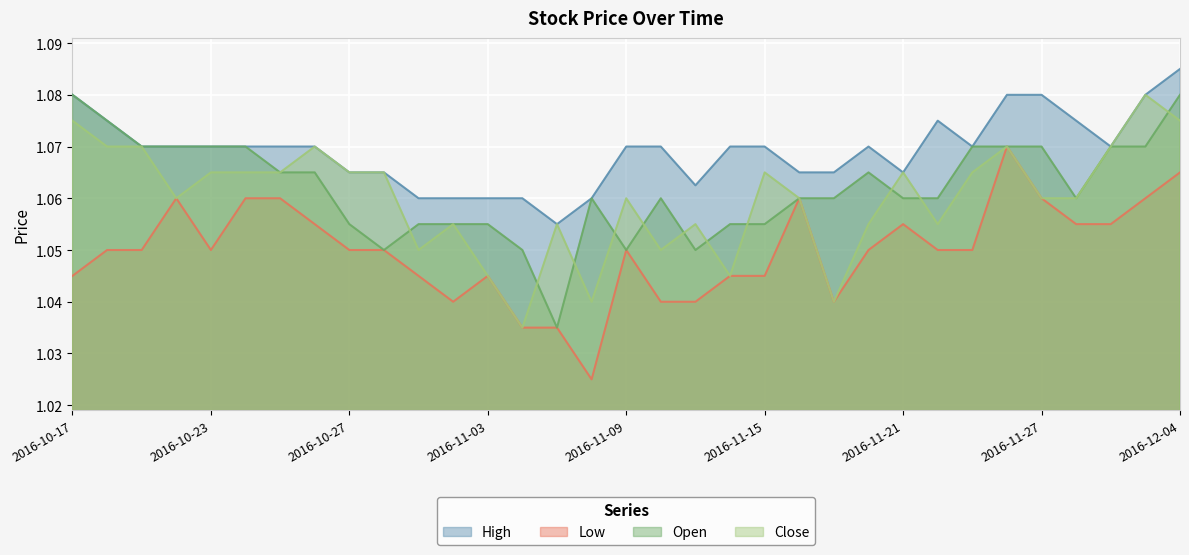

The Close series shows 1.0 at 2016-11-06. True or false?

True